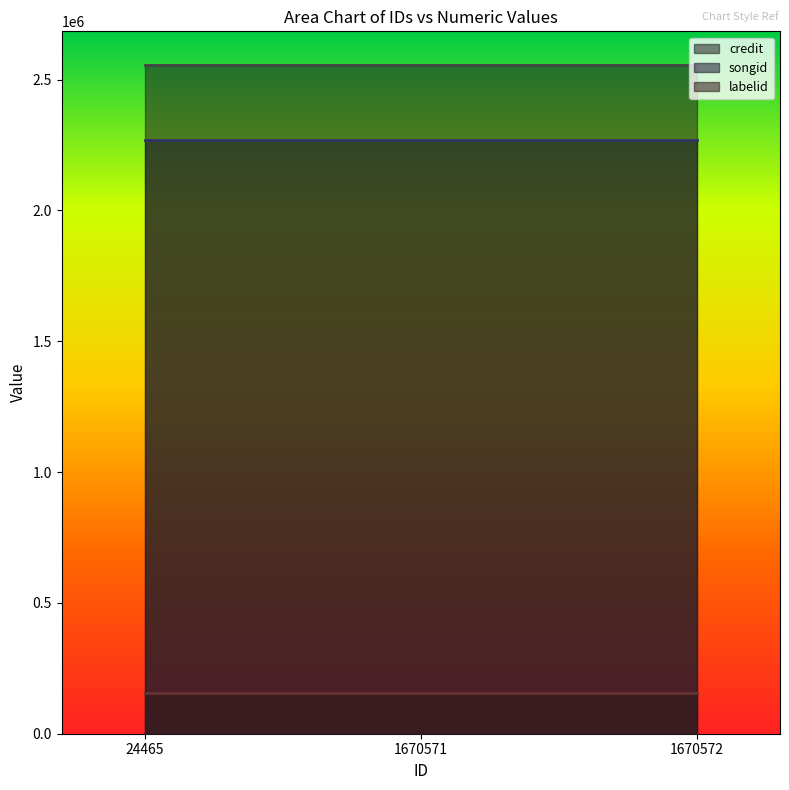

Is it true that labelid equals 154918 at 24465?

True